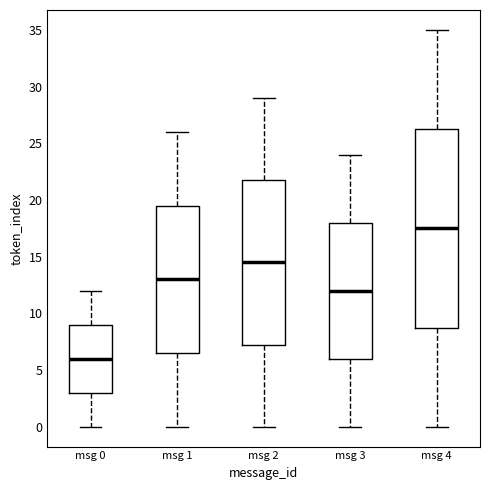

Reading left to right, read every box against the y-axis: the position of its median line, the range the box covers, and the ends of its whiskers. The values are not printed on the chart, so give them approximately, as read against the axis.

msg 0: median 6.0, box 3.0 to 9.0, whiskers 0.0 to 12.0
msg 1: median 13.0, box 6.5 to 19.5, whiskers 0.0 to 26.0
msg 2: median 14.5, box 7.5 to 22.0, whiskers 0.0 to 29.0
msg 3: median 12.0, box 6.0 to 18.0, whiskers 0.0 to 24.0
msg 4: median 17.5, box 9.0 to 26.5, whiskers 0.0 to 35.0